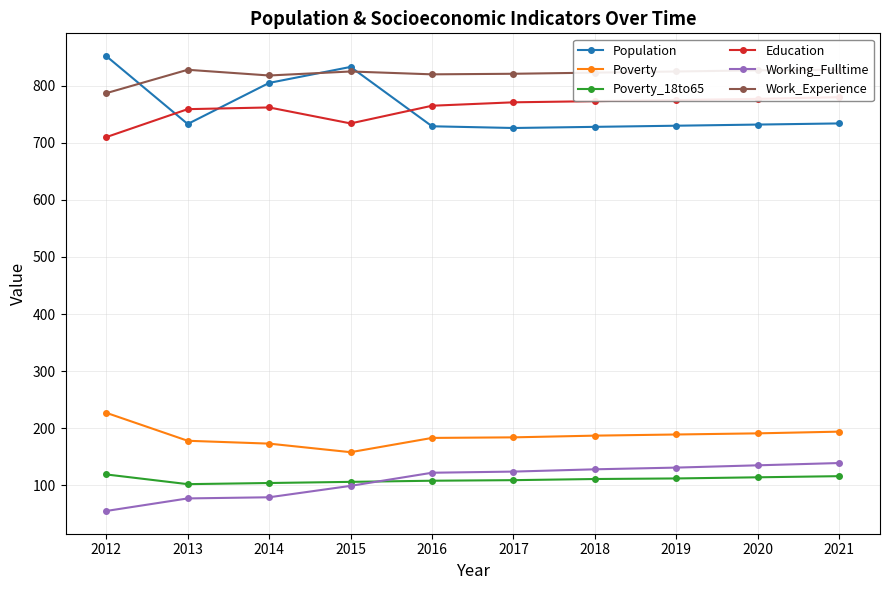

What is the greatest value displayed?

852